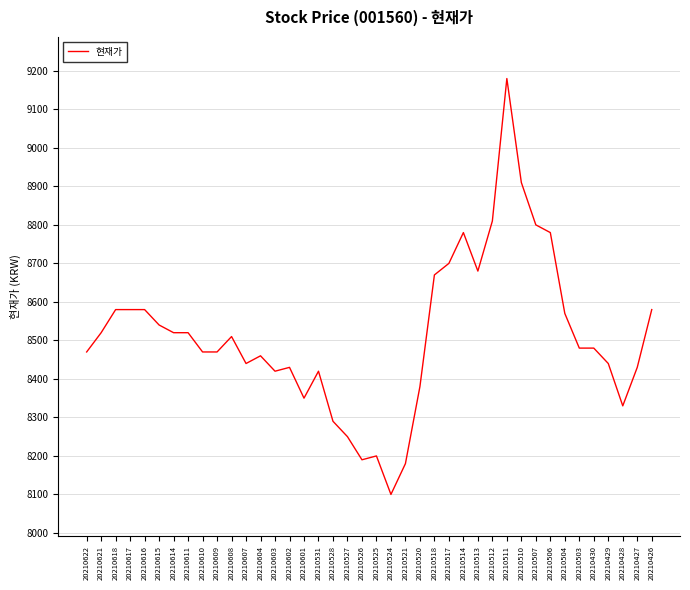

True or false: the data shows 8580 at 20210616.

True